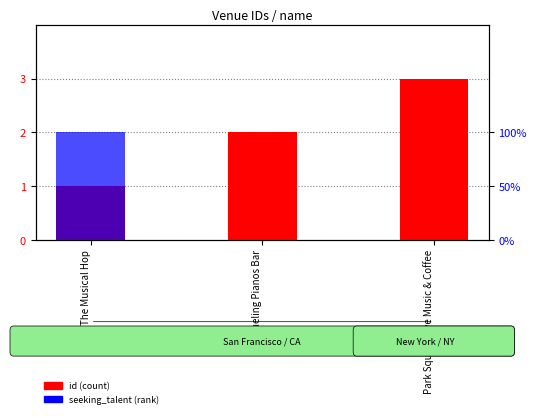

What is the difference between the maximum and second lowest values in the seeking_talent (rank) series?

1